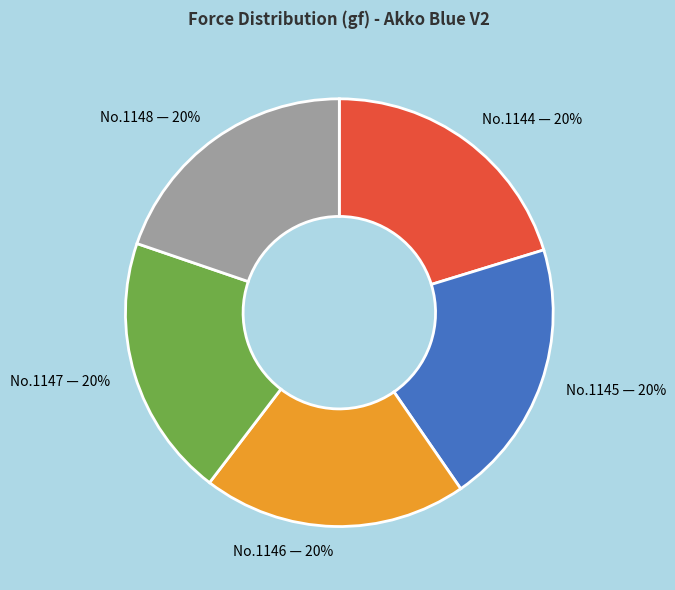

To the nearest percent, what percentage of the pie is No.1146 — 20%?

20%